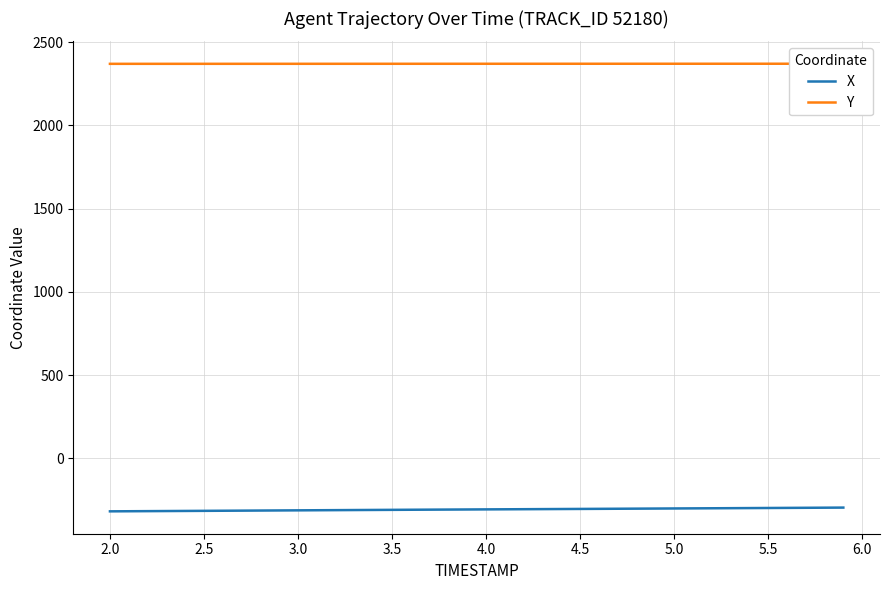

The value of X at 3.0 is -453.0. True or false?

False